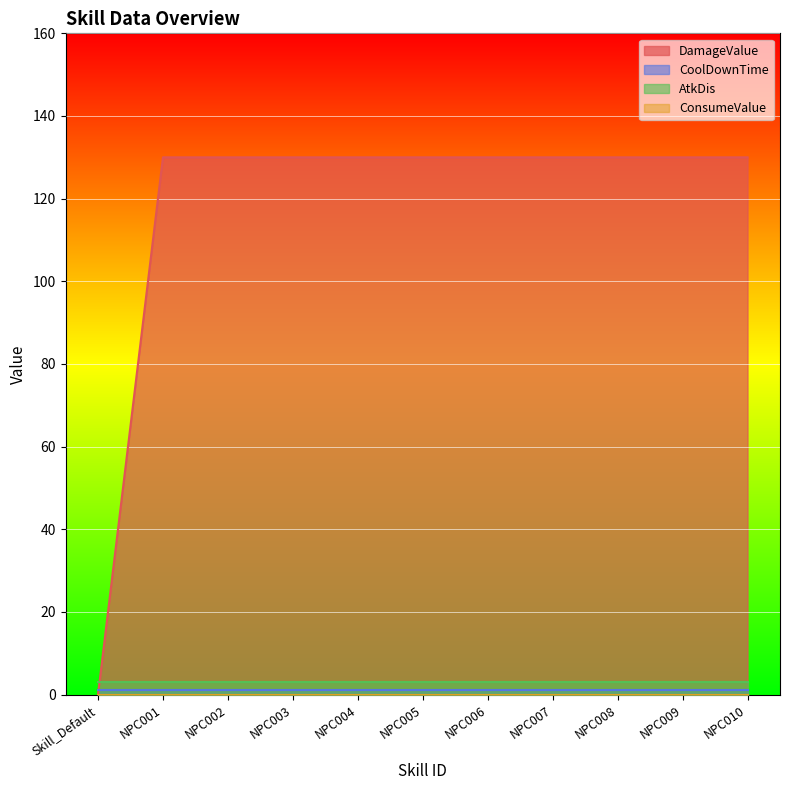

How many positive values does the DamageValue series have?

10